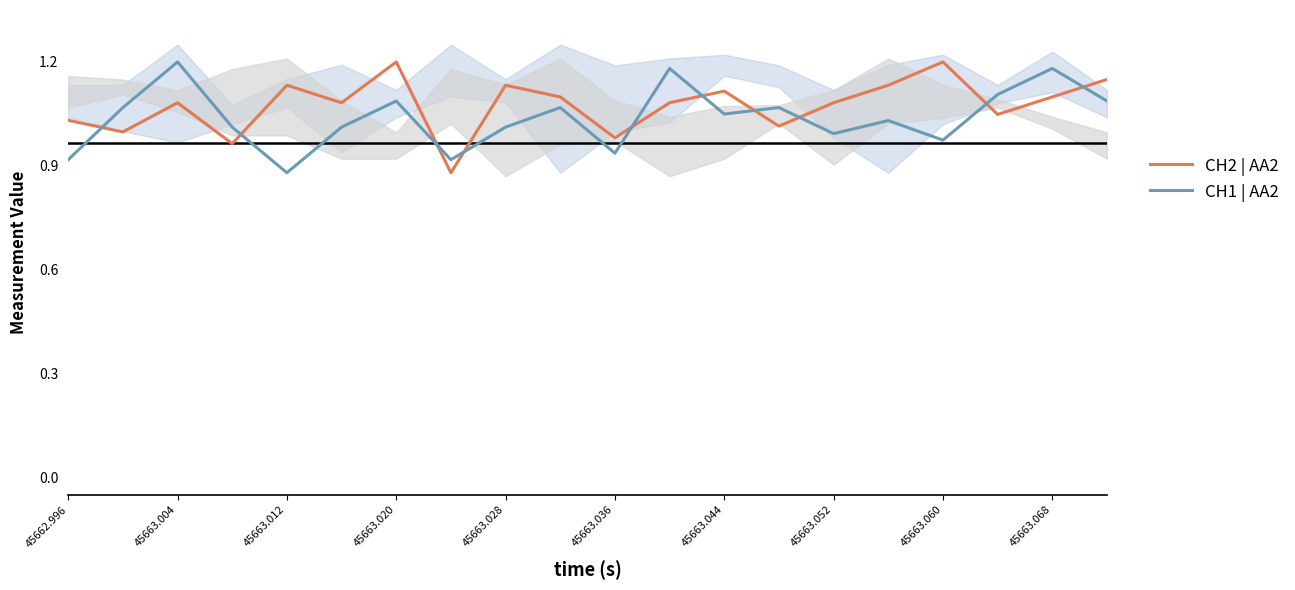

After their last crossing, which series has the higher values: CH2 | AA2 or CH1 | AA2?

CH2 | AA2